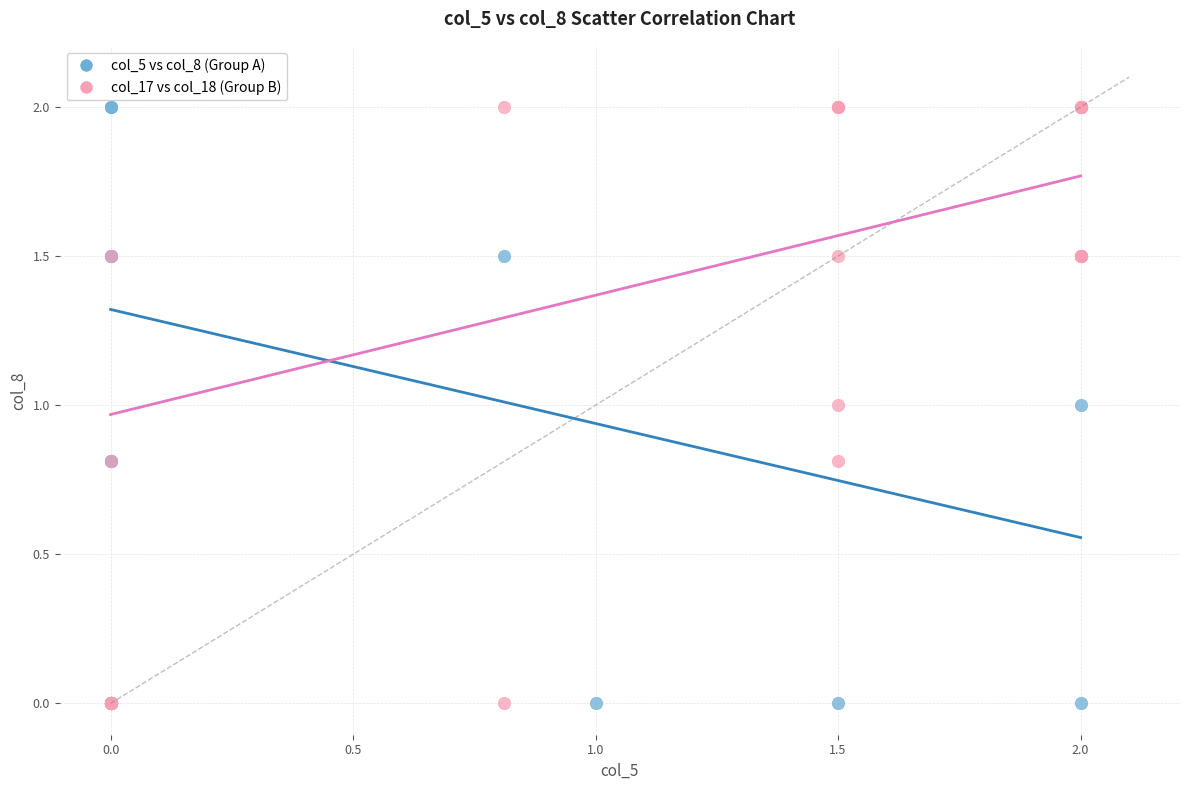

What are all the series names shown in the legend?

col_5 vs col_8 (Group A), col_17 vs col_18 (Group B)